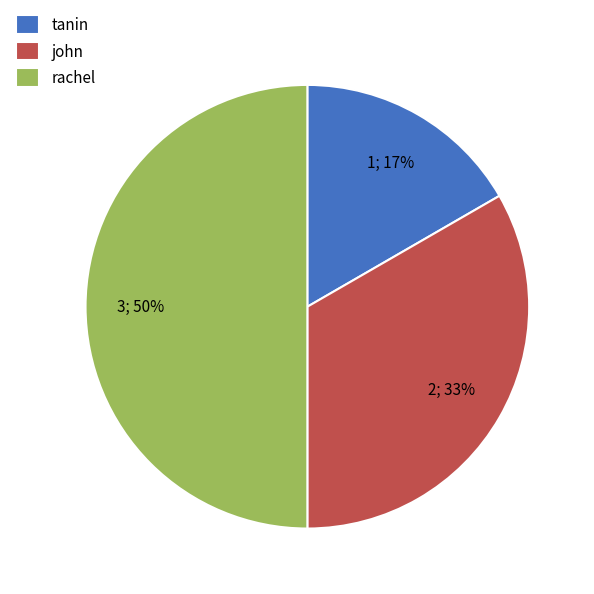

Combined, do rachel and tanin account for over 50%?

Yes